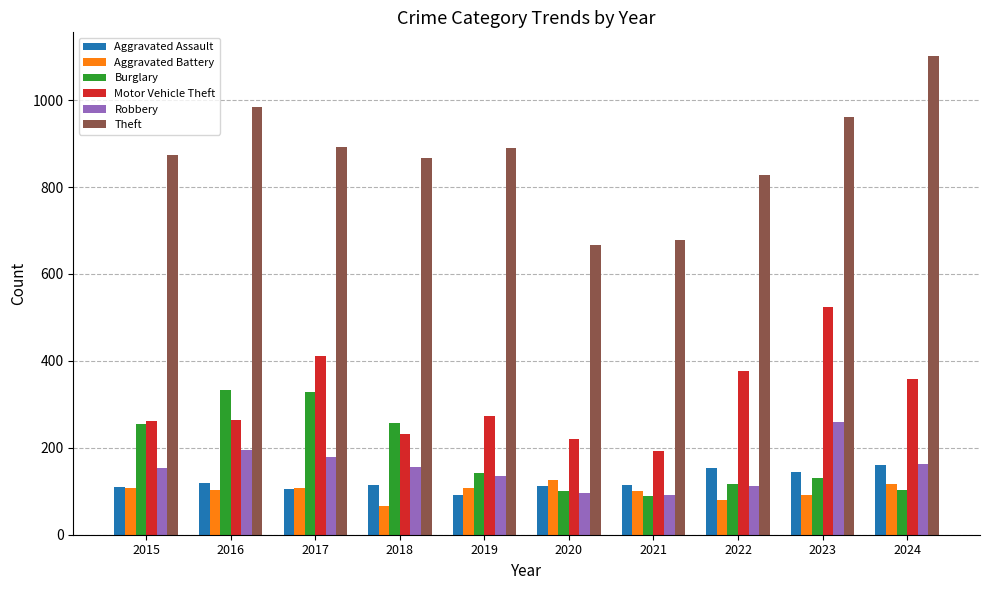

What is the minimum value shown in the chart?

67